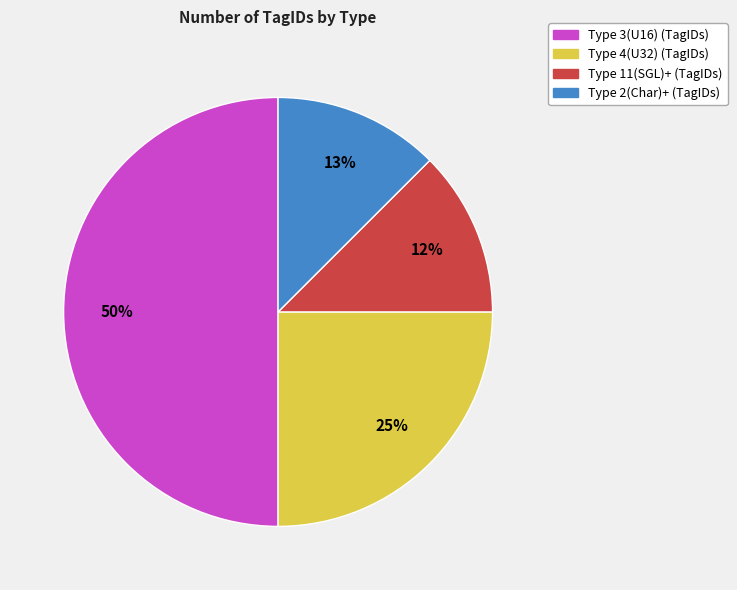

To the nearest percent, what is the average slice percentage?

25%